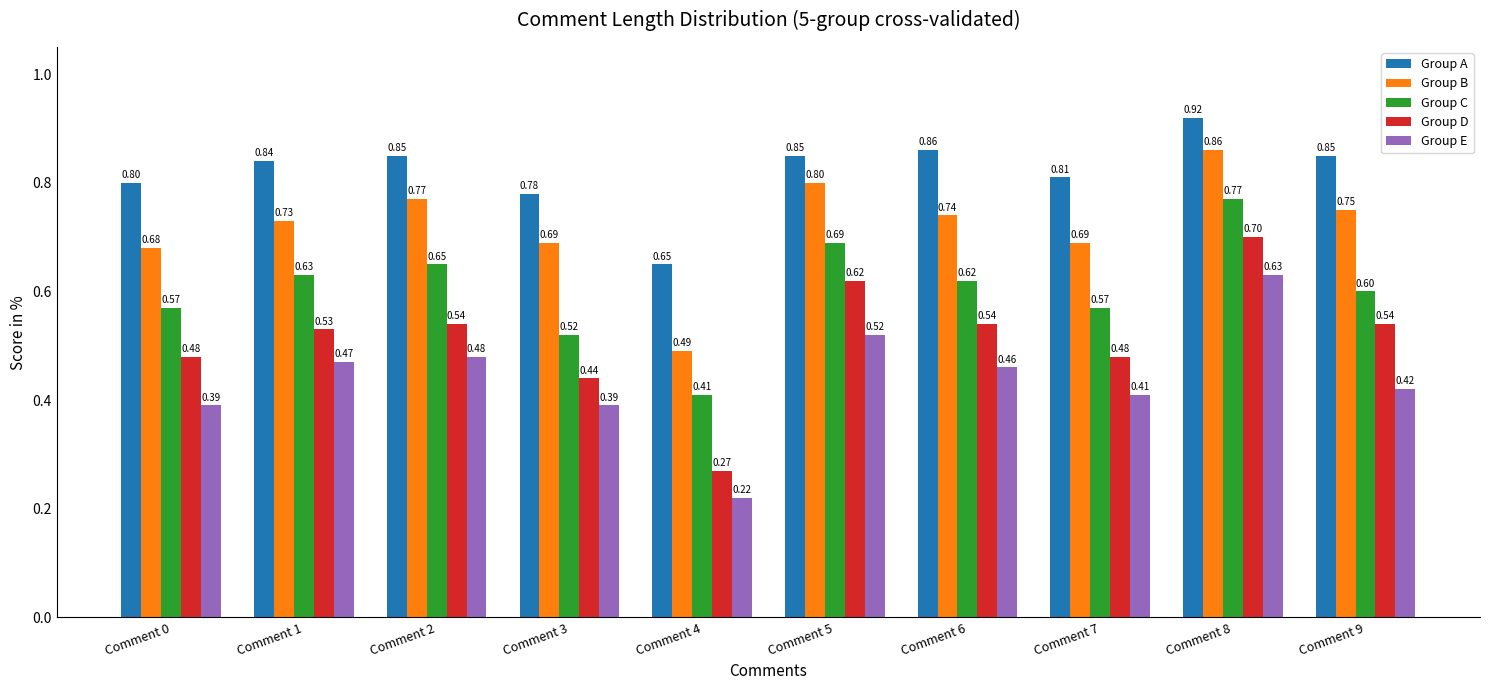

What are all the series names shown in the legend?

Group A, Group B, Group C, Group D, Group E